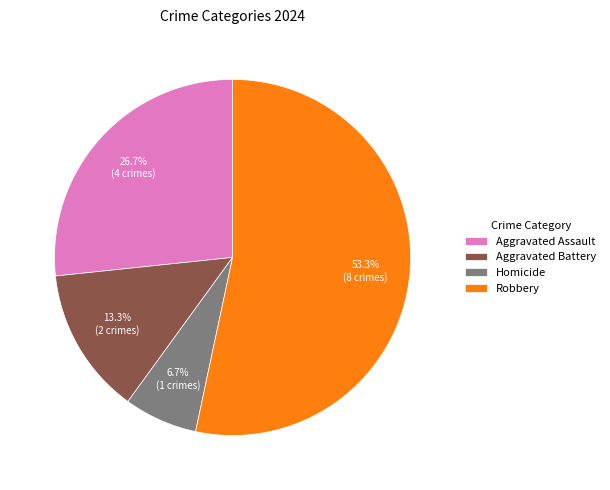

What percentage do Aggravated Assault and Robbery together represent?

80.0%